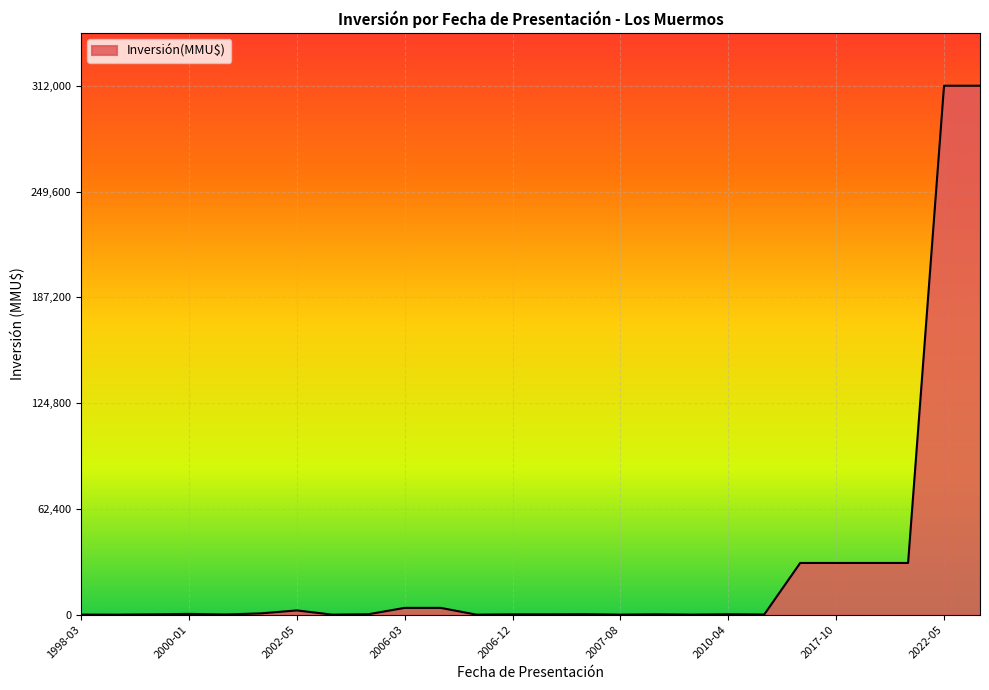

Is this an area chart (filled region under the line)?

Yes